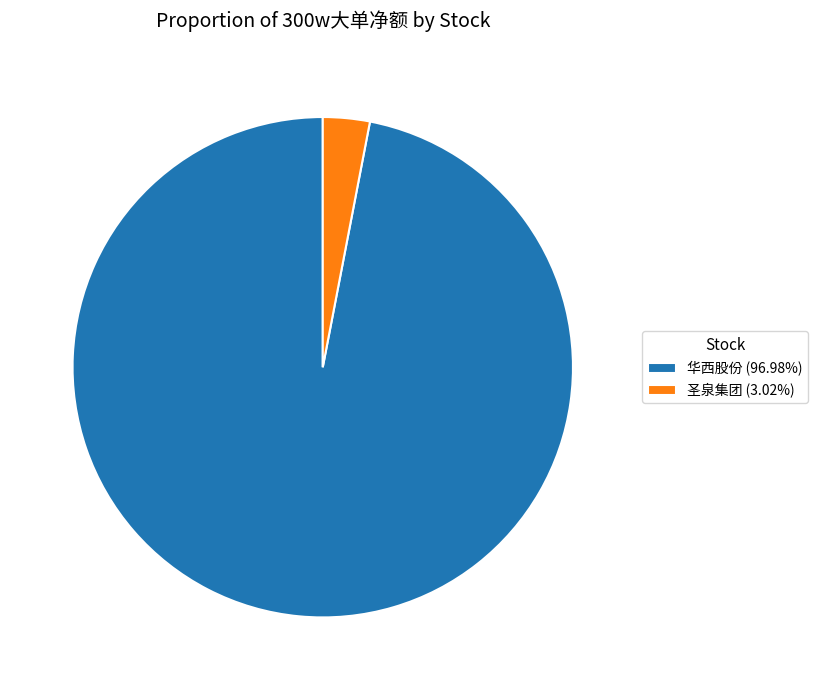

Is there any slice that represents more than half of the pie?

Yes